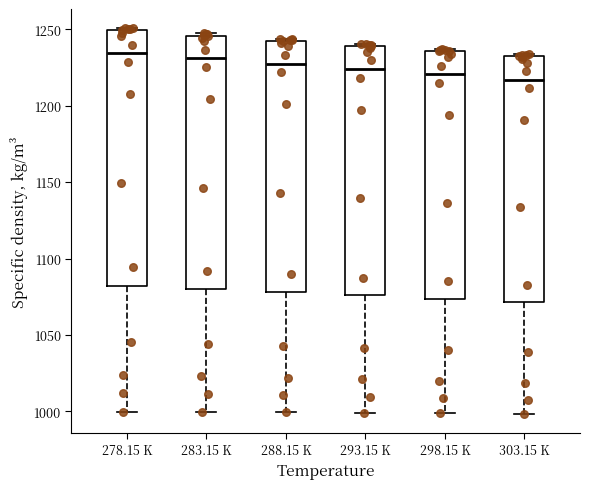

Reading left to right, transcribe this box plot: for each box, give where its median line is, the range the box spans, and where its two whiskers end, as read against the y-axis. The values are not printed on the chart, so give them approximately, as read against the axis.

278.15 K: median 1235, box 1080 to 1250, whiskers 1000 to 1250
283.15 K: median 1230, box 1080 to 1245, whiskers 1000 to 1245
288.15 K: median 1225, box 1080 to 1240, whiskers 1000 to 1245
293.15 K: median 1225, box 1075 to 1240, whiskers 1000 to 1240
298.15 K: median 1220, box 1075 to 1235, whiskers 1000 to 1235
303.15 K: median 1215, box 1070 to 1230, whiskers 1000 to 1235